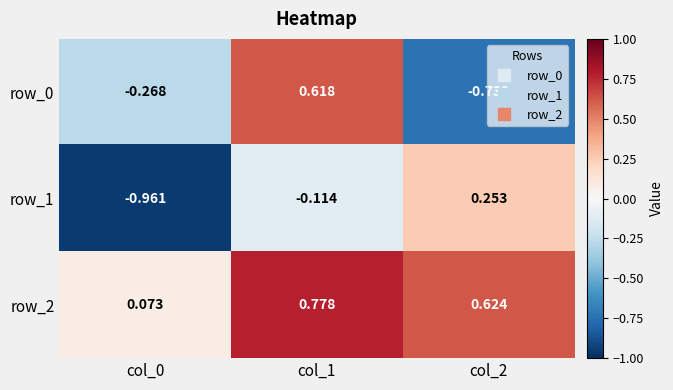

Is the value of row_0 at col_0 greater than the value of row_2 at col_2?

No